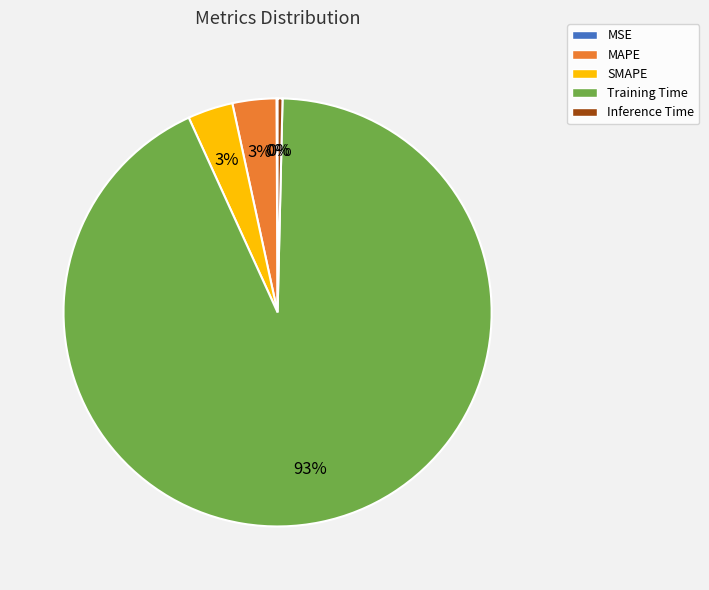

To the nearest percent, what is the average slice percentage?

20%